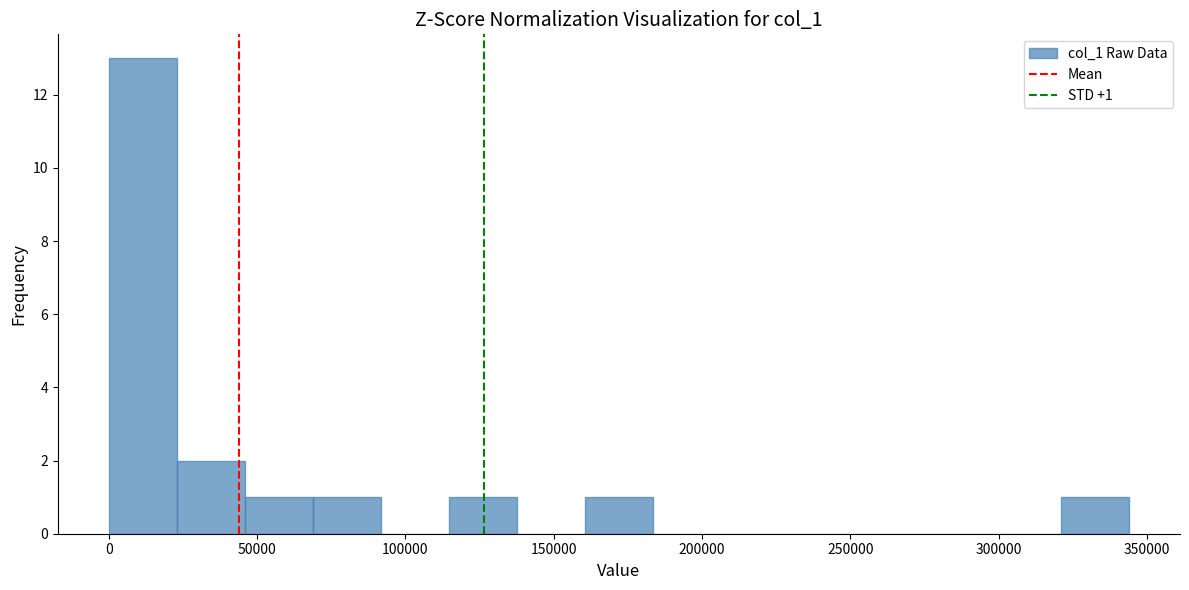

Over which range of the x-axis is the bar tallest?

0 to 25000